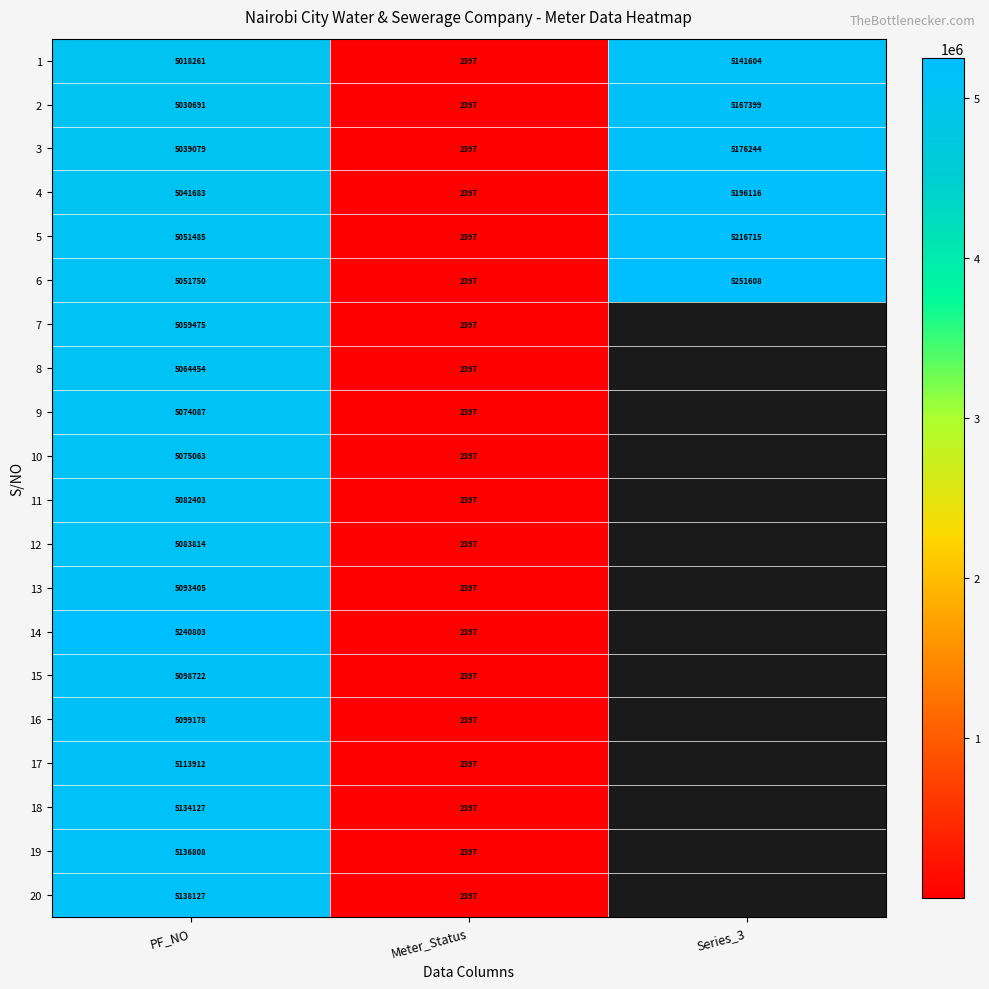

What is the difference between the 4 values at PF_NO and Series_3?

154433